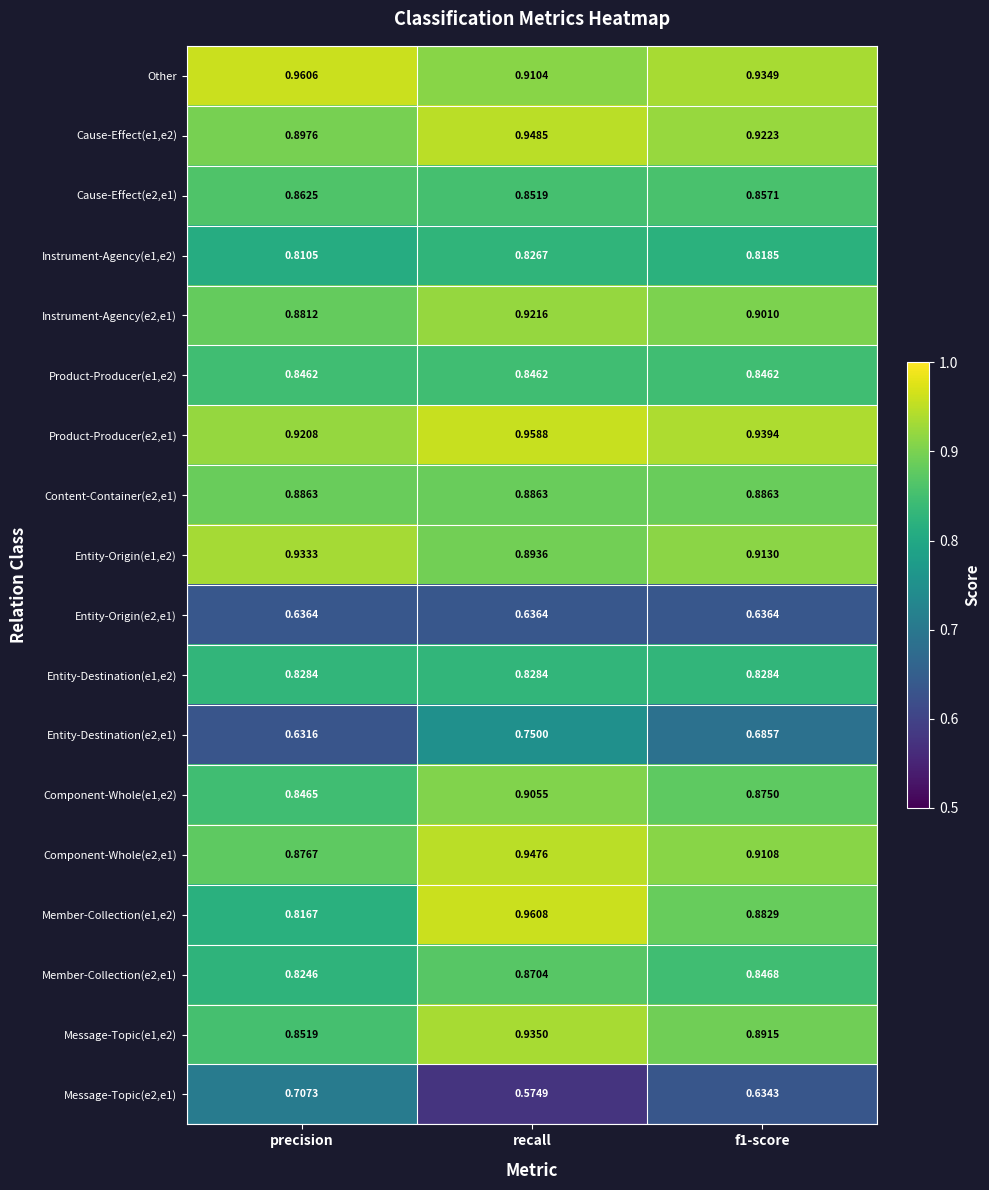

At which category is the sum across all series the highest?

recall